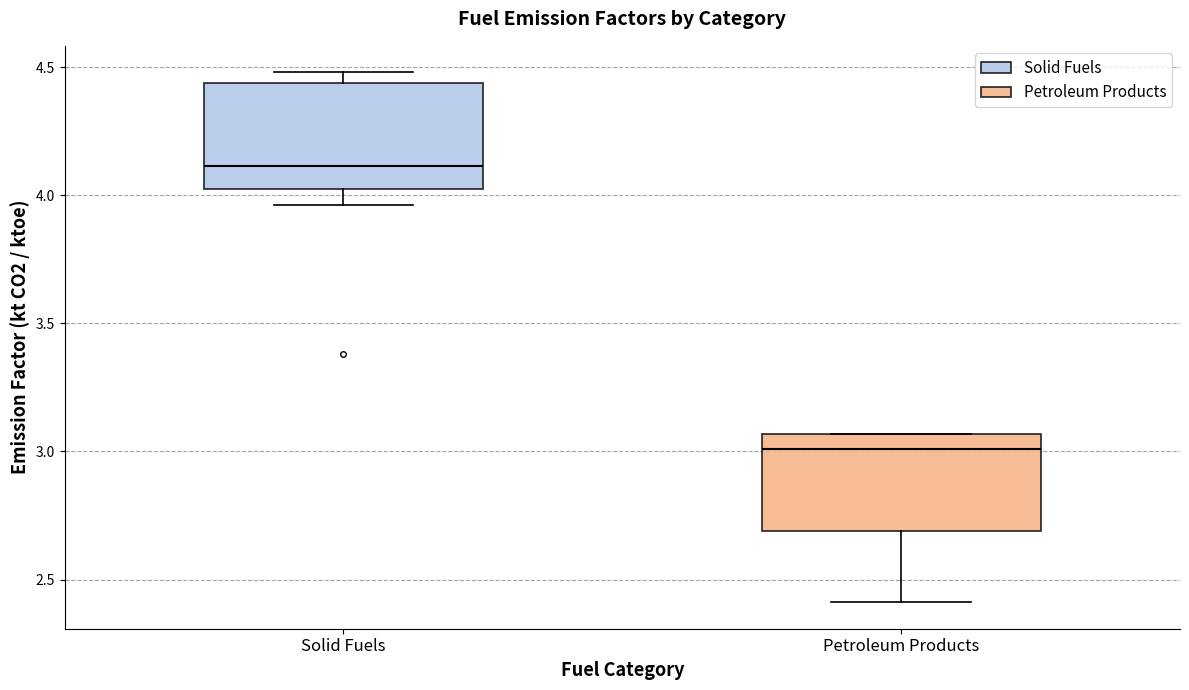

Reading left to right, transcribe this box plot: for each box, give where its median line is, the range the box spans, and where its two whiskers end, as read against the y-axis. The values are not printed on the chart, so give them approximately, as read against the axis.

Solid Fuels: median 4.10, box 4.00 to 4.45, whiskers 3.95 to 4.50
Petroleum Products: median 3.00, box 2.70 to 3.05, whiskers 2.40 to 3.05